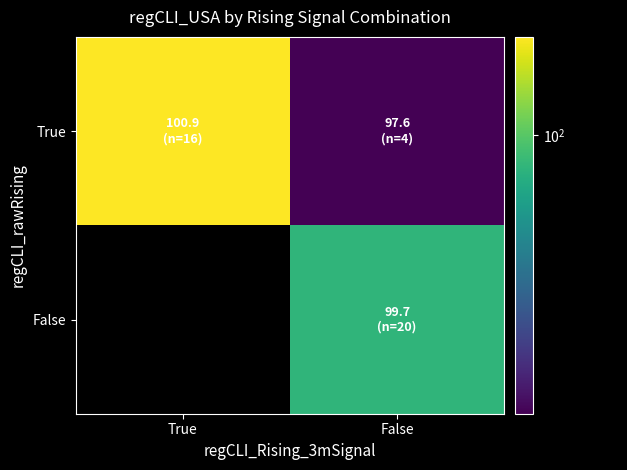

List the labels in order of True value, largest first.

True, False